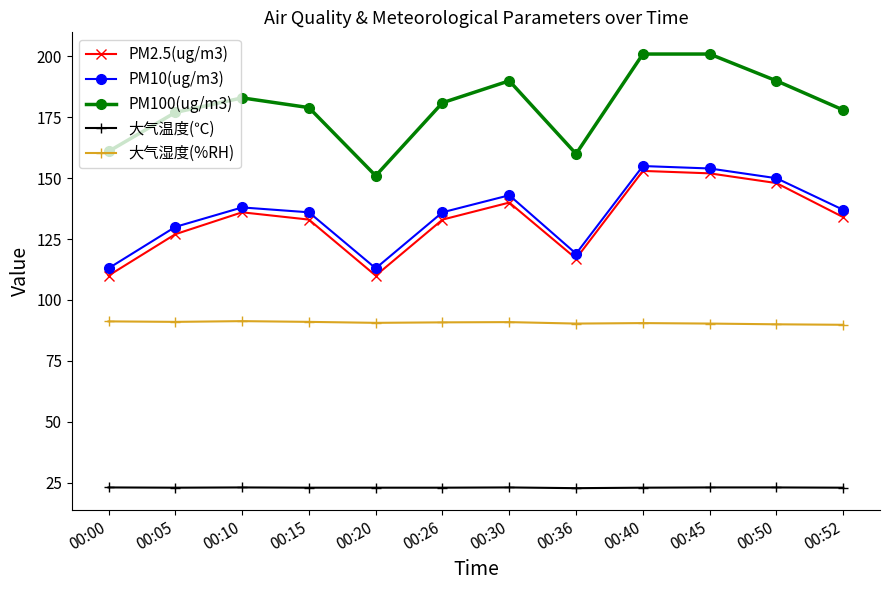

What is the maximum value for PM10(ug/m3)?

155.0